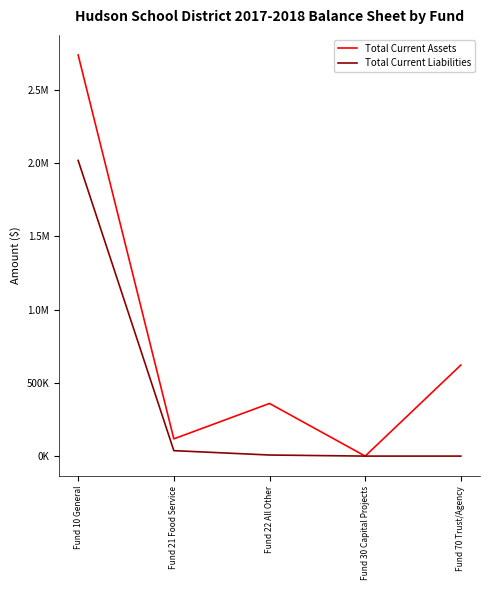

True or false: Total Current Liabilities and Total Current Assets cross at least once.

False